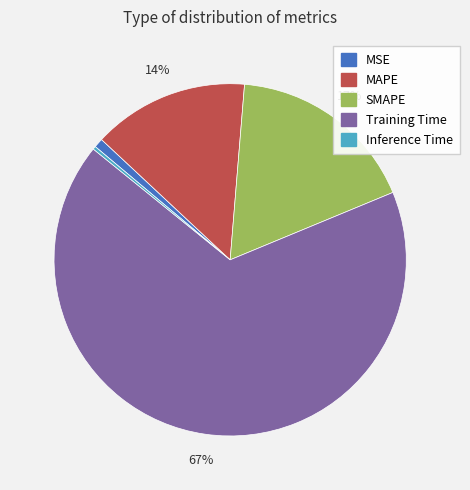

Between MAPE and MSE, which is larger?

MAPE